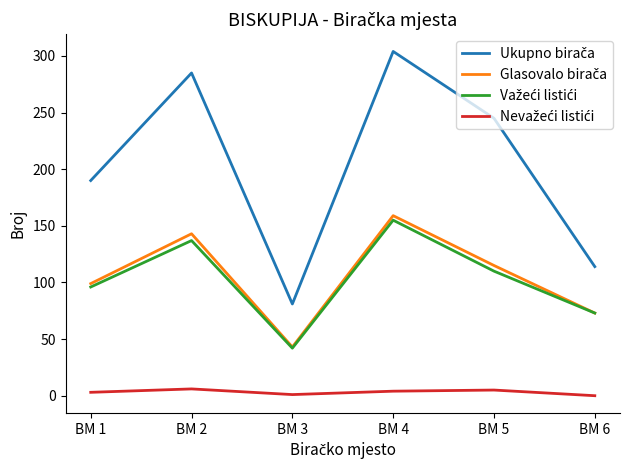

At which category does the chart reach its peak across all series?

BM 4